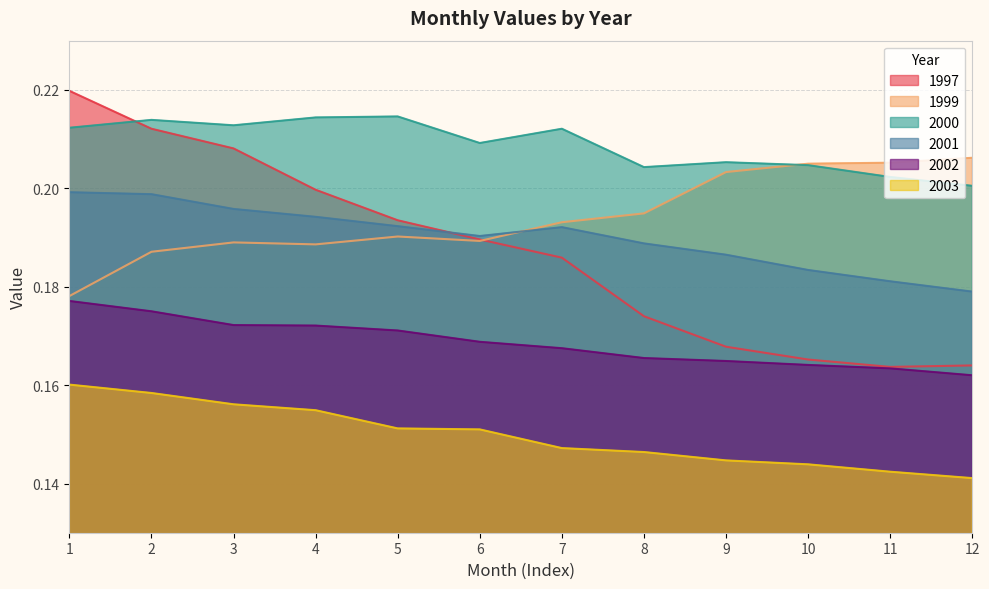

At how many categories does at least one series exceed 0?

12